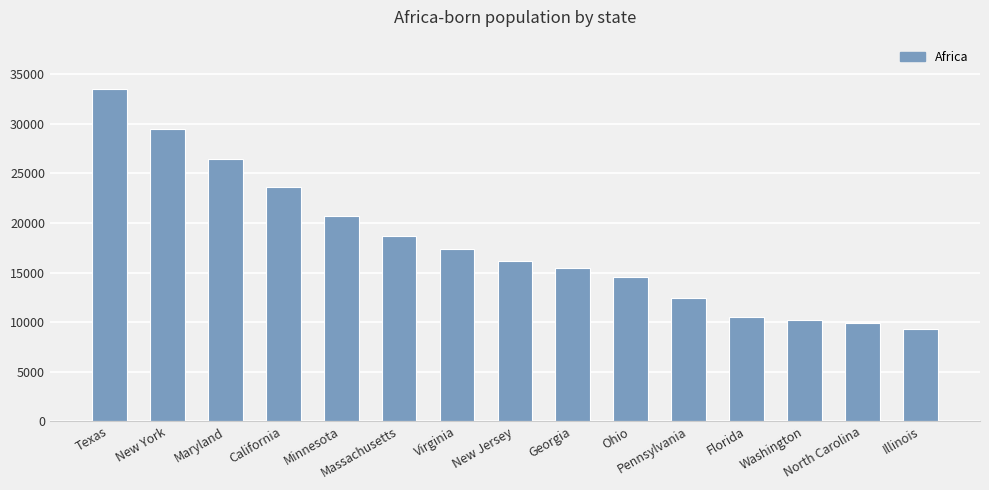

At which category does the chart reach its peak across all series?

Texas